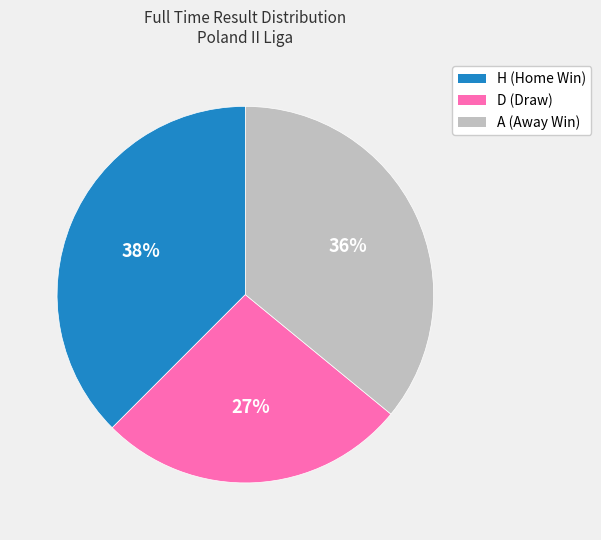

What is the smallest slice in the pie chart?

D